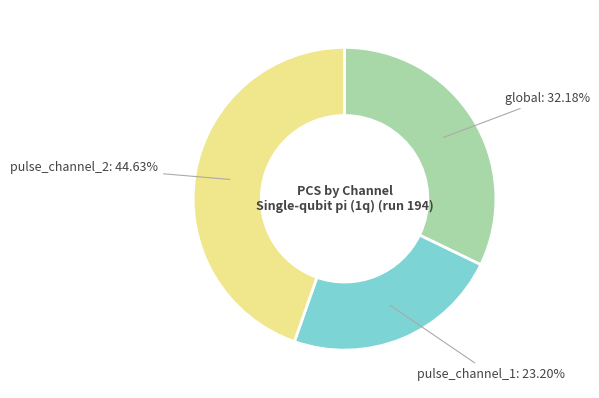

Count the number of slices in the pie.

3